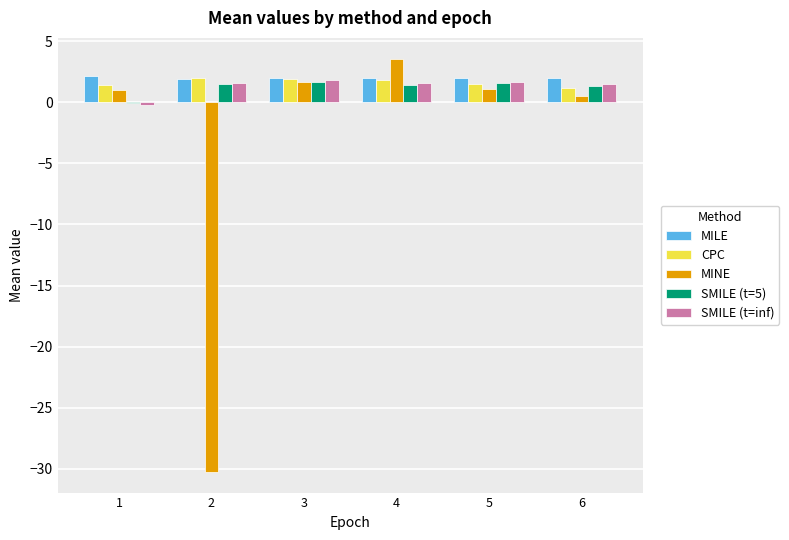

Which label corresponds to the largest value in the chart?

4